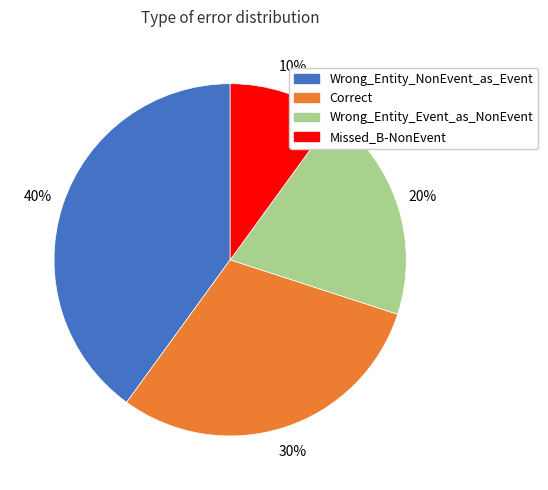

To the nearest percent, what is the difference between the Missed_B-NonEvent and Wrong_Entity_NonEvent_as_Event slice percentages?

30%